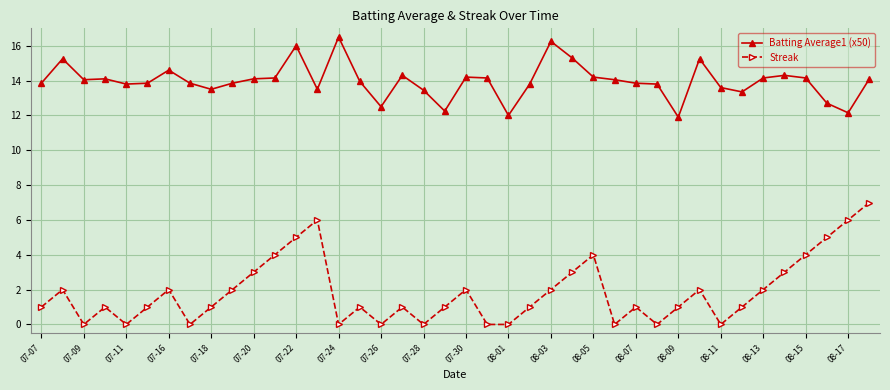

True or false: Batting Average1 (x50) has more than 1 interior local peaks.

True